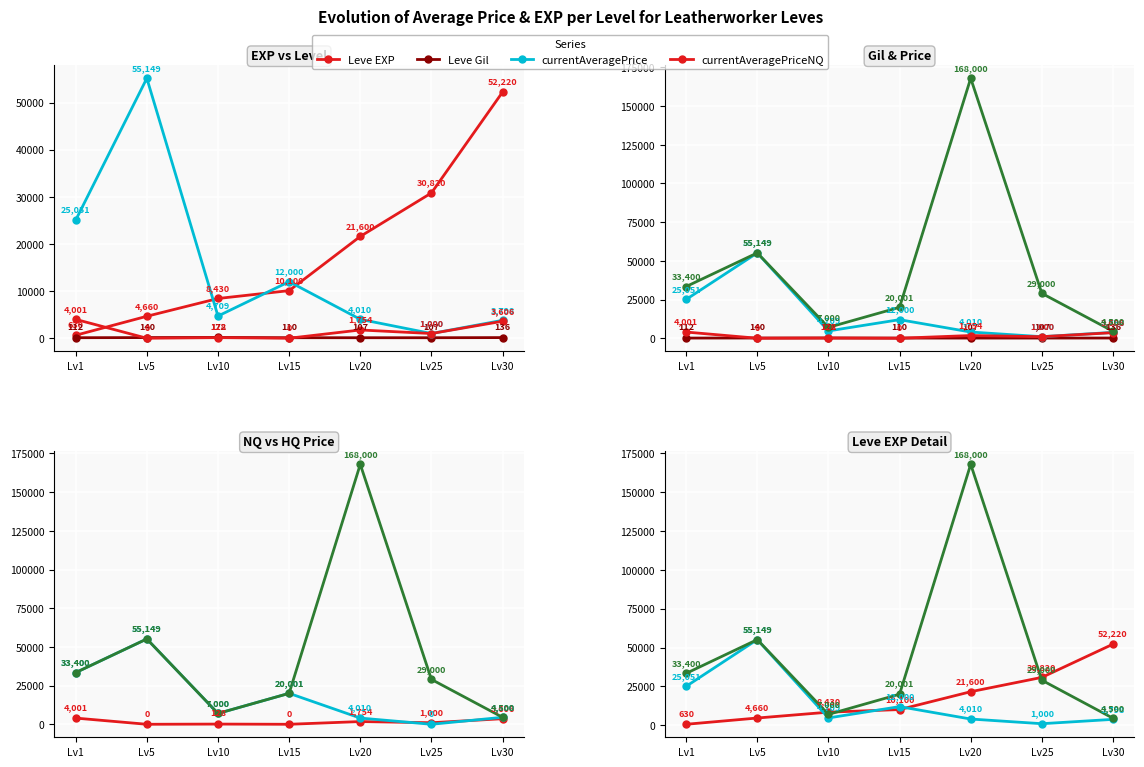

What is the total value across all series at Lv1?

96594